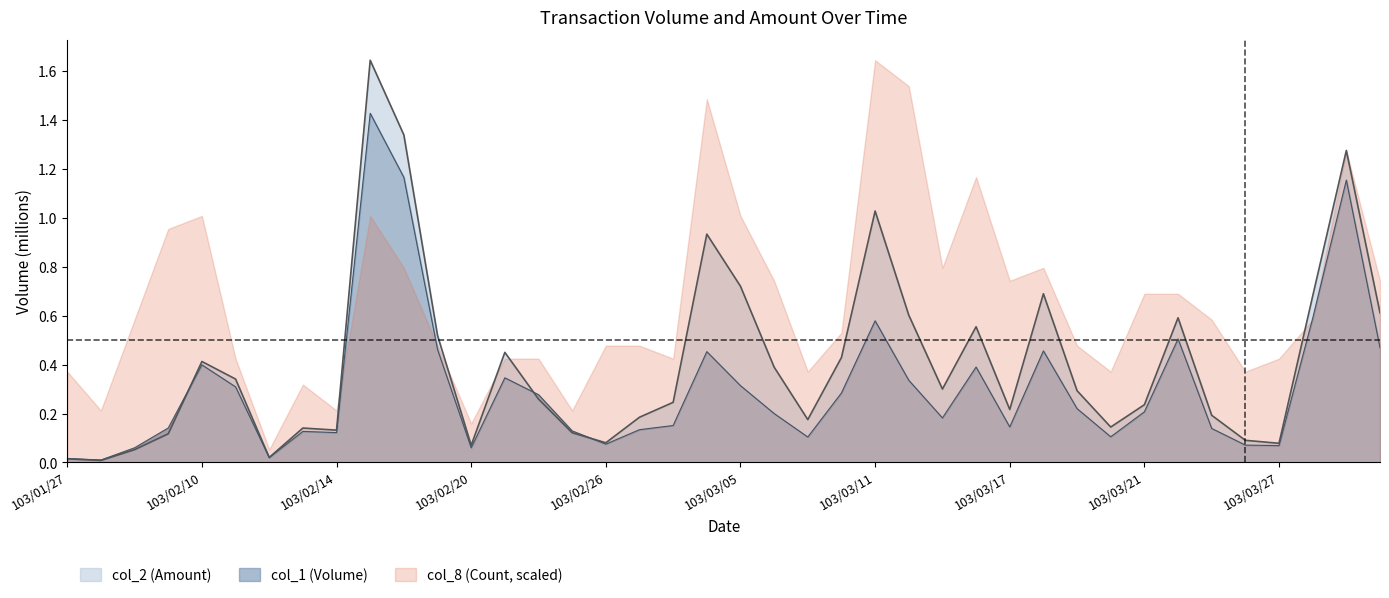

The value of col_1 at 103/02/19 is 0.5. True or false?

True